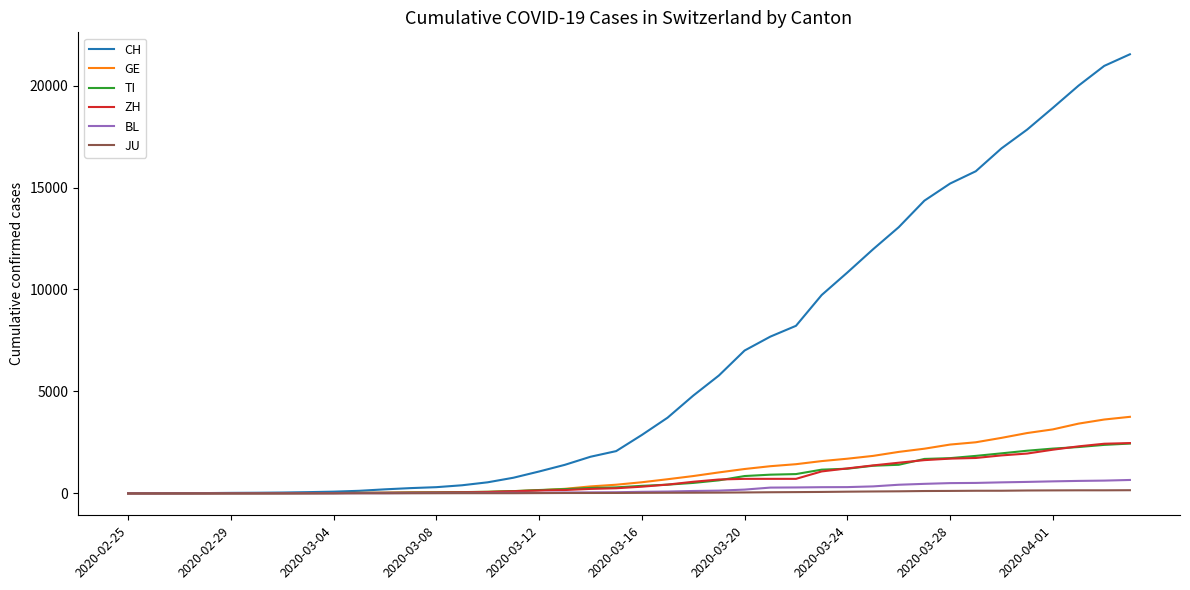

Which series has the largest range (max minus min)?

CH